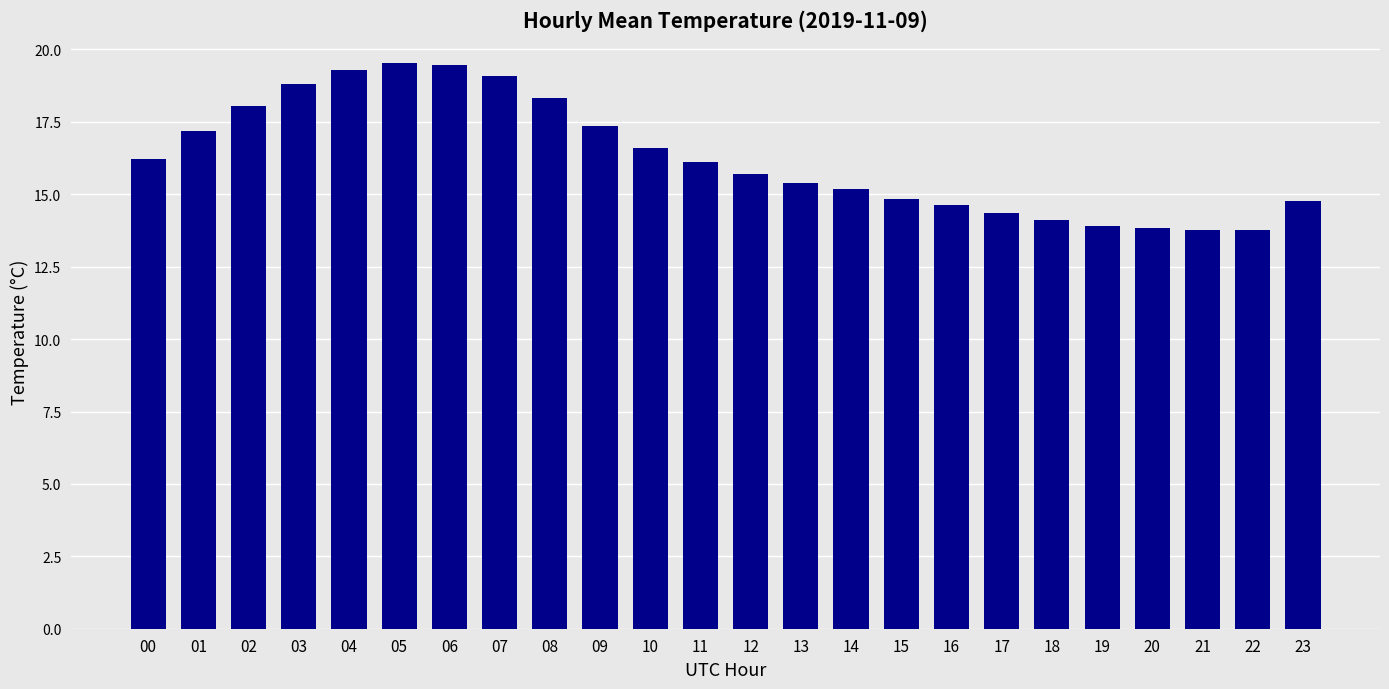

What value does the data have at 18?

14.1